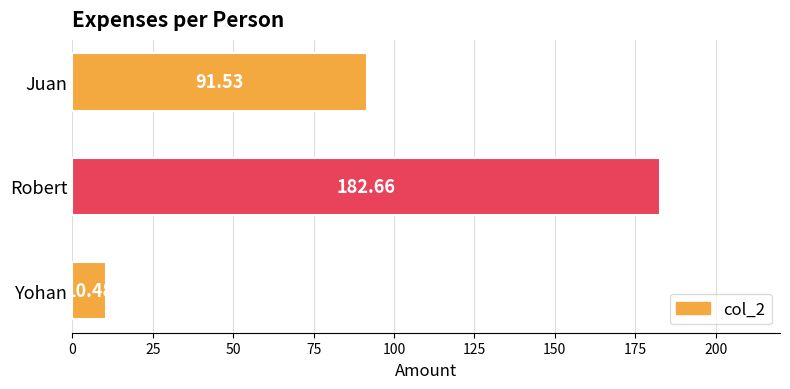

Are the bars horizontal?

Yes